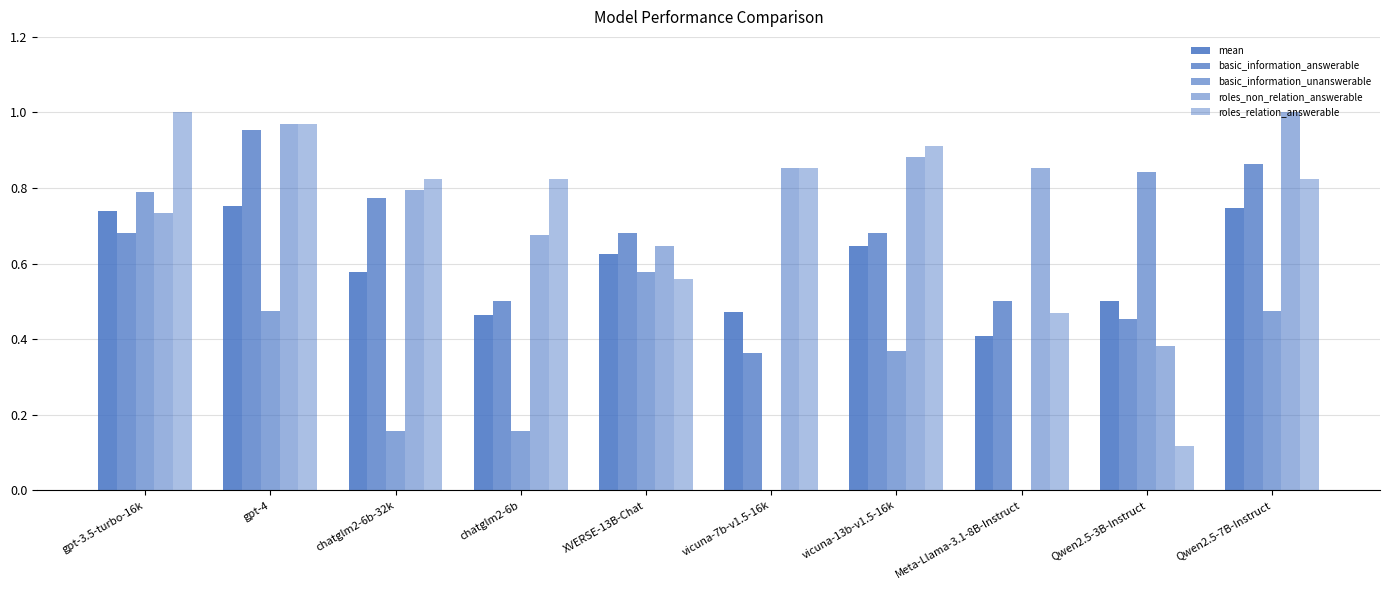

At which category does the chart reach its peak across all series?

Qwen2.5-7B-Instruct